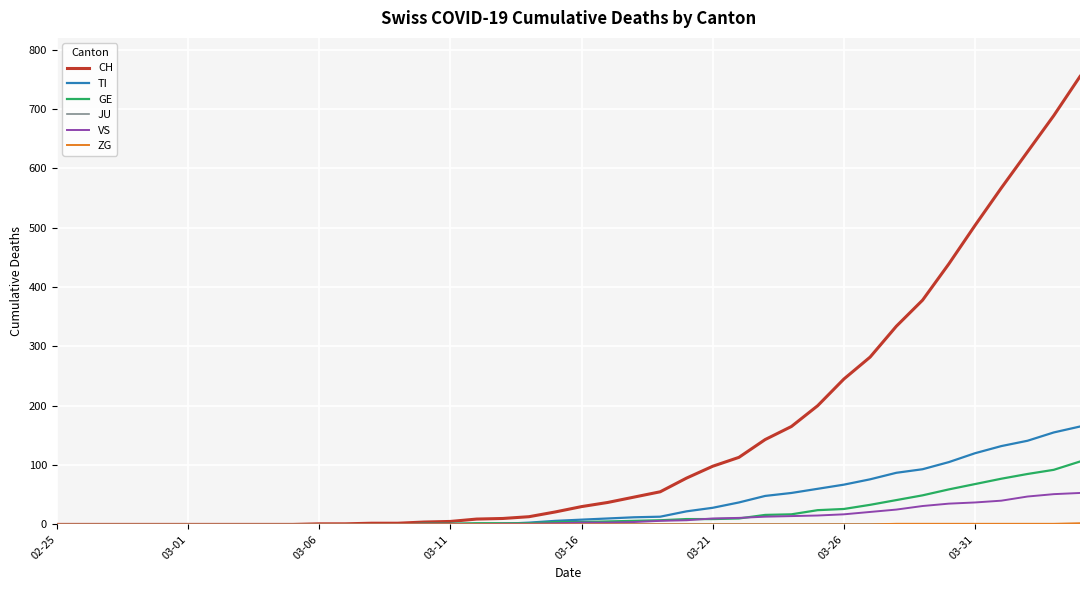

What is the highest value of the TI series?

165